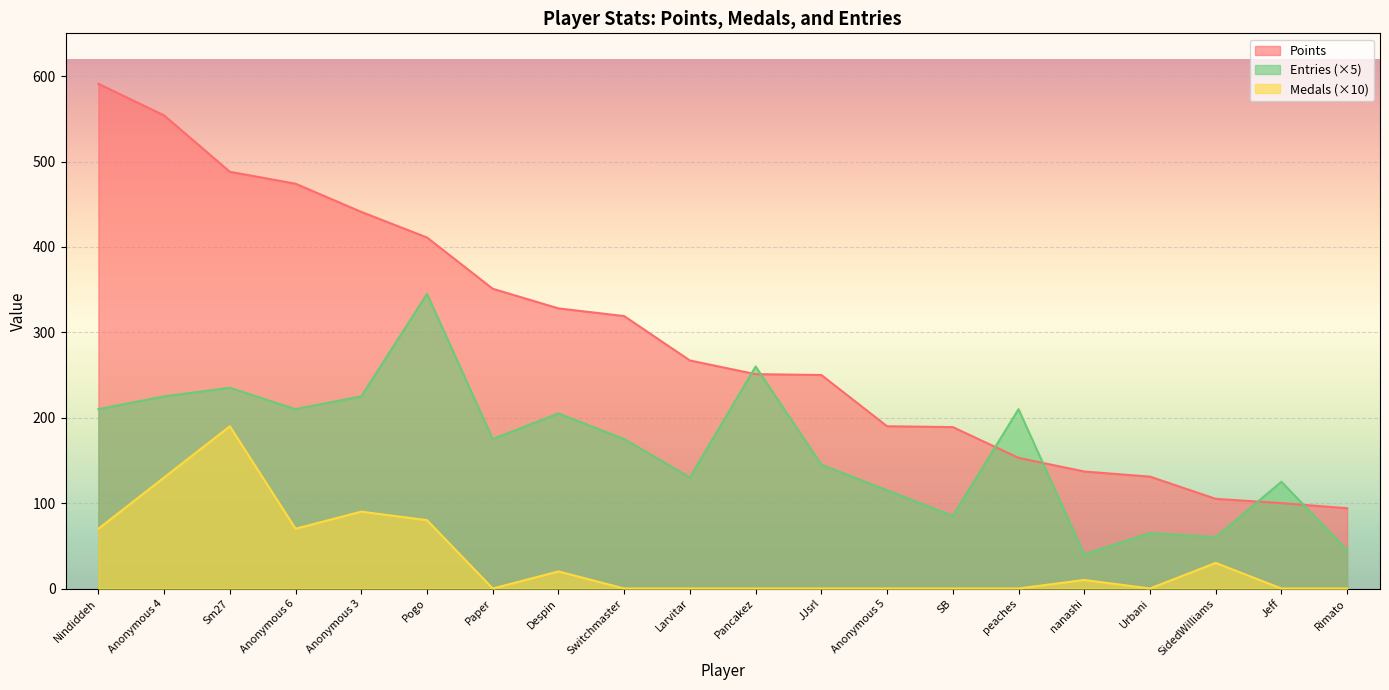

The value of Medals at nanashi is 6. True or false?

False